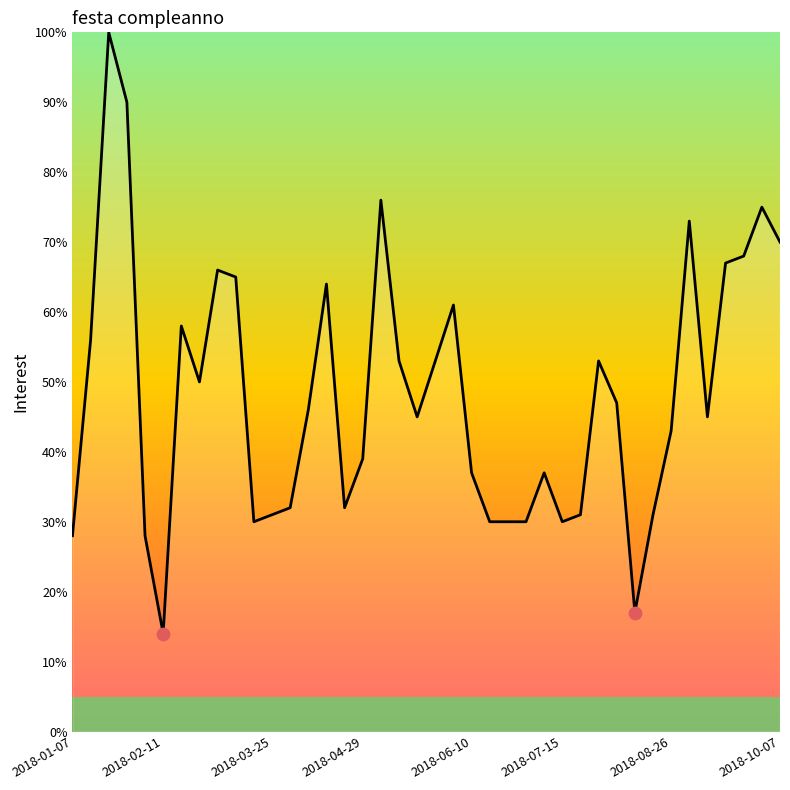

What is the minimum value shown in the chart?

14